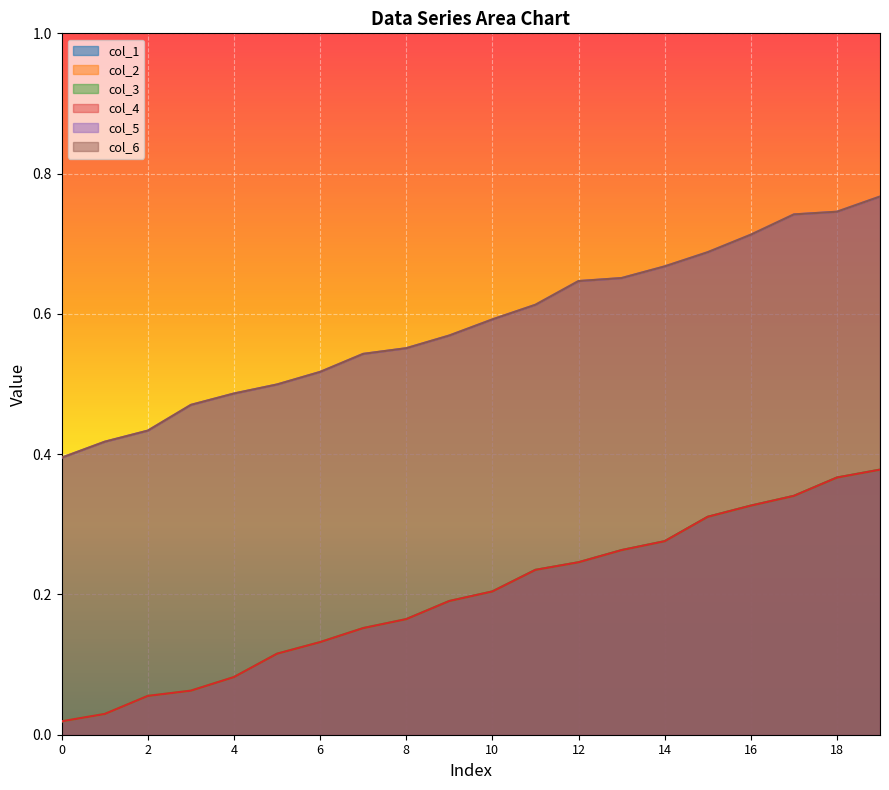

What are all the series names shown in the legend?

col_1, col_2, col_3, col_4, col_5, col_6